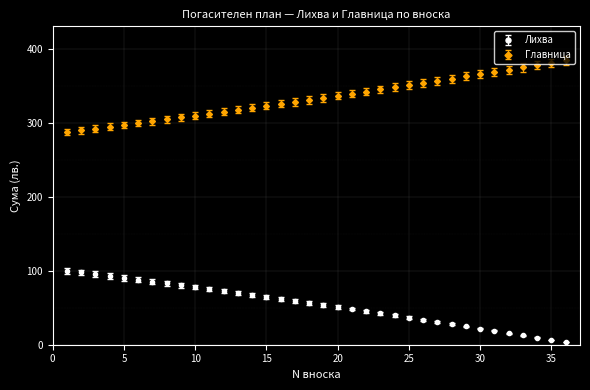

Which series has the largest total across all categories?

Главница